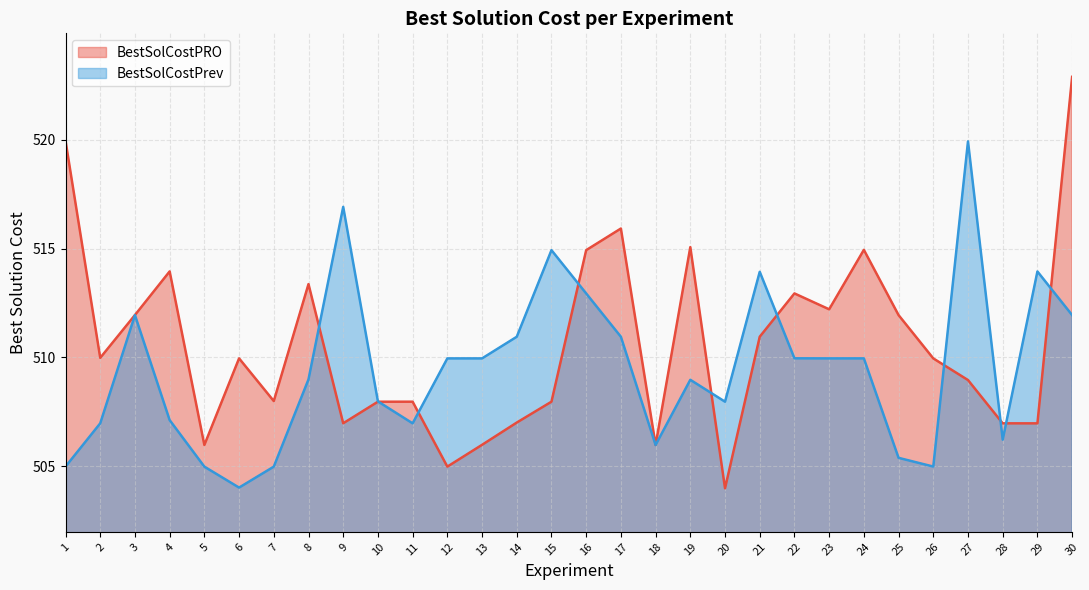

What is the value of the BestSolCostPRO point at the 4th from the left?

513.9